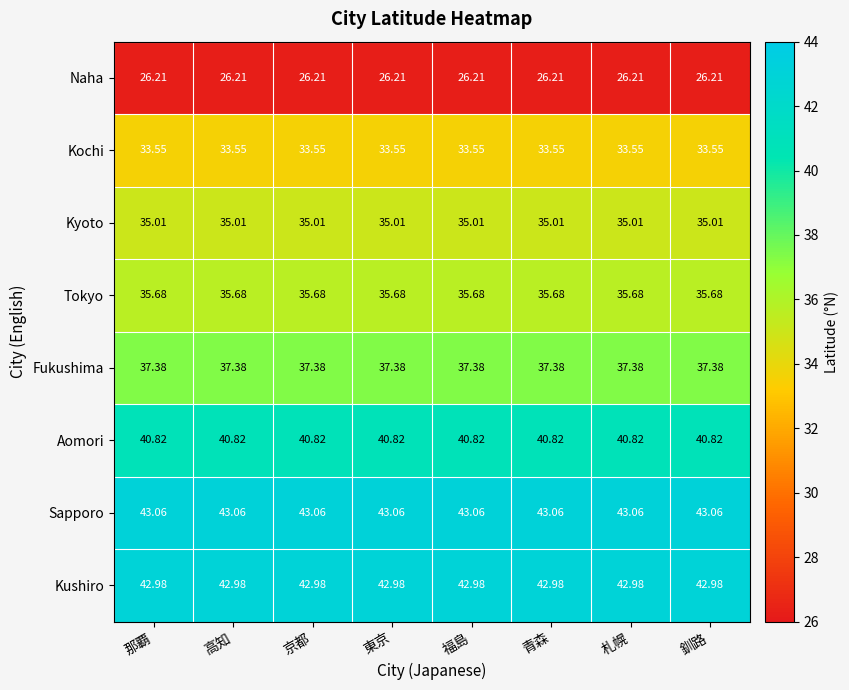

Is the value of Sapporo at 京都 greater than the value of Kochi at 高知?

Yes